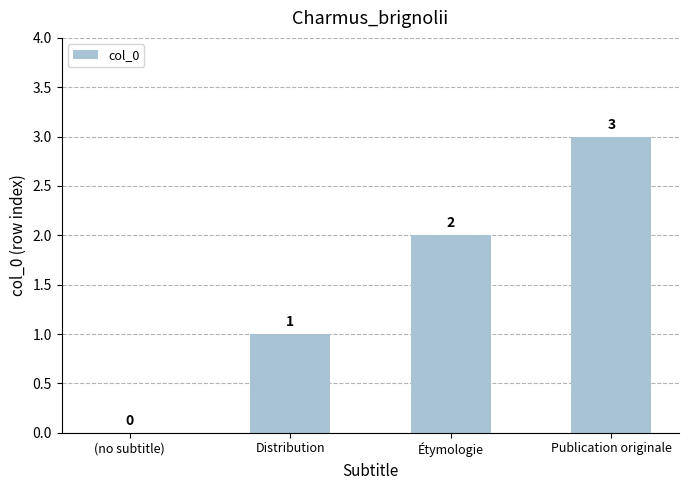

The value at (no subtitle) is 1. True or false?

False